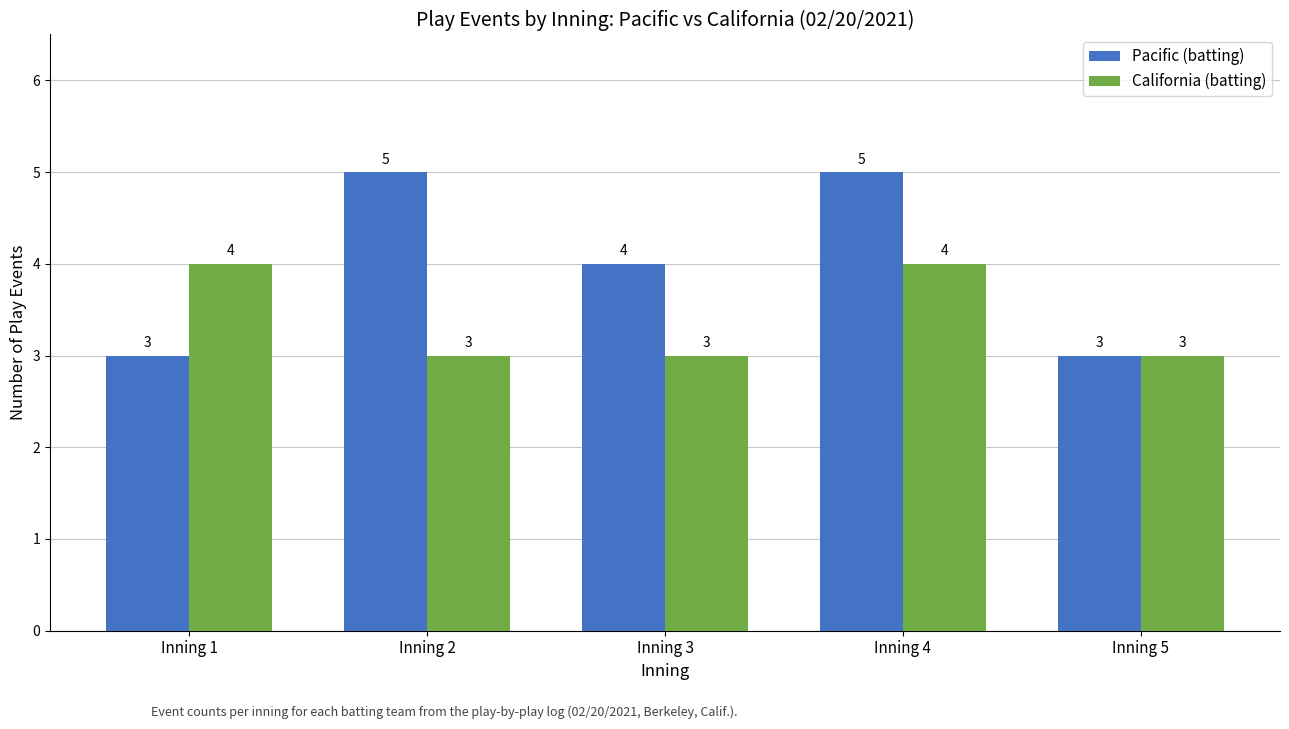

Where does the Pacific (batting) series first go above 4?

Inning 2